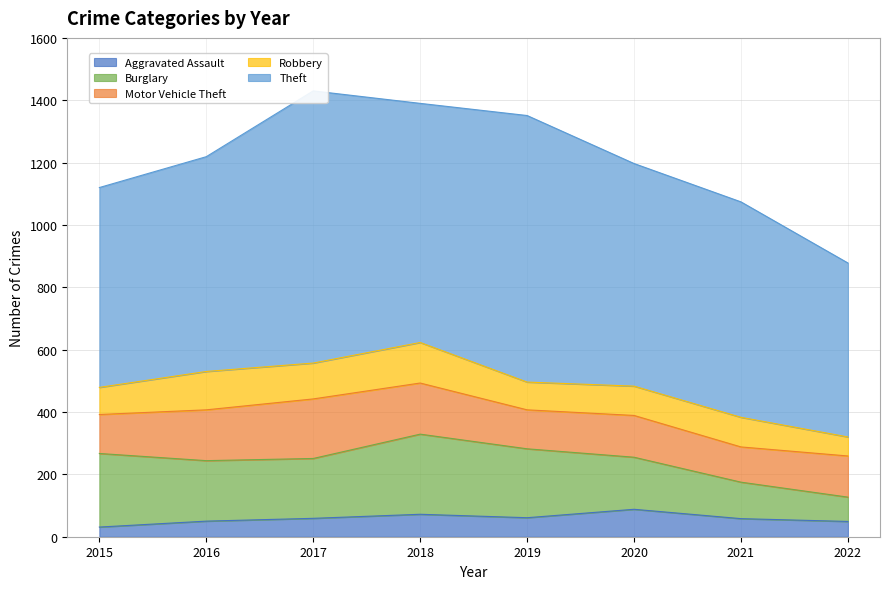

True or false: Aggravated Assault and Robbery intersect in this chart.

False